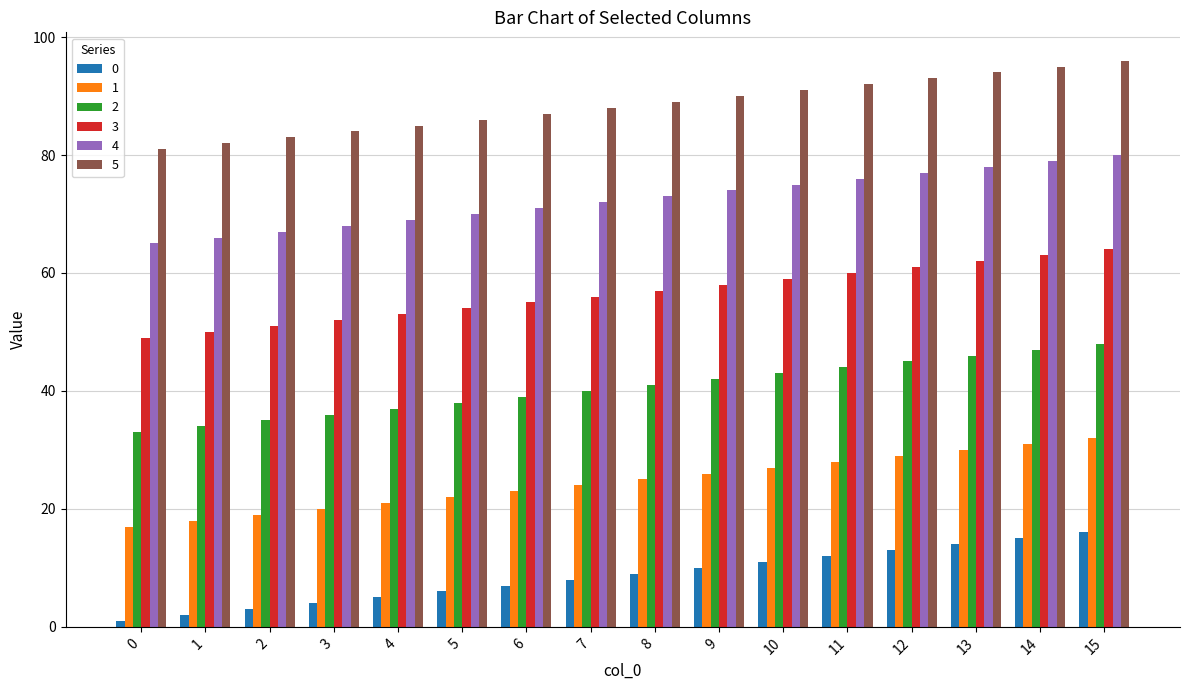

How many bars are there in total?

96